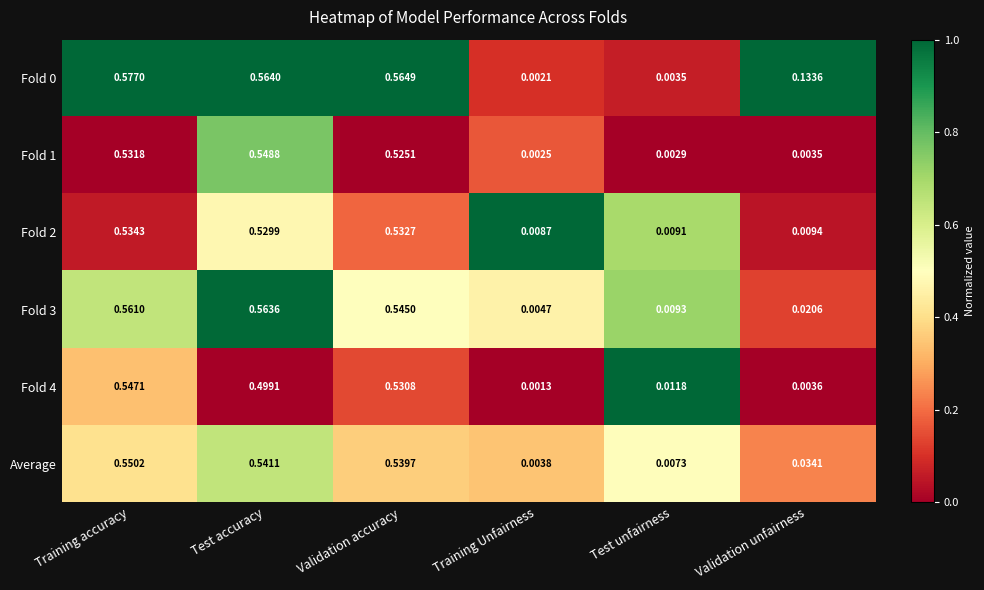

Which category has the lowest value across all series?

Training Unfairness